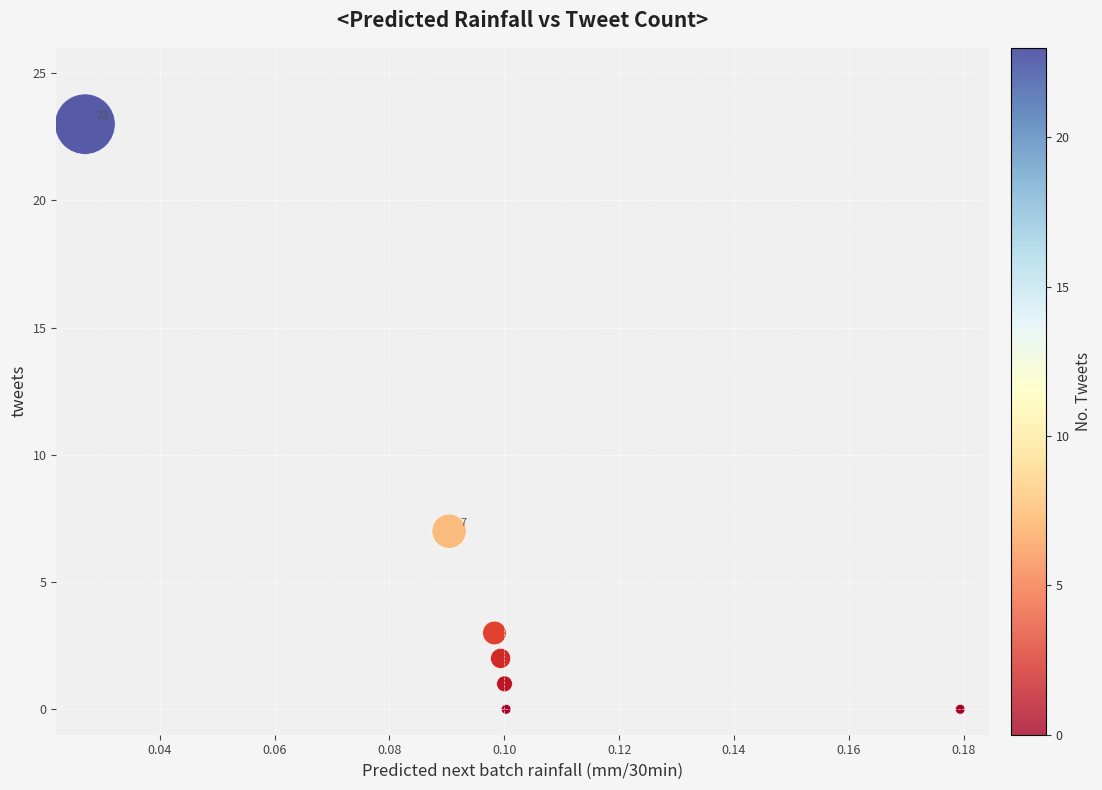

What Y value in the scatter plot is closest to 11?

7